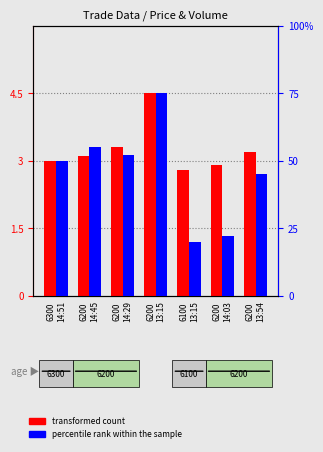

What is the smallest value displayed?

2.8